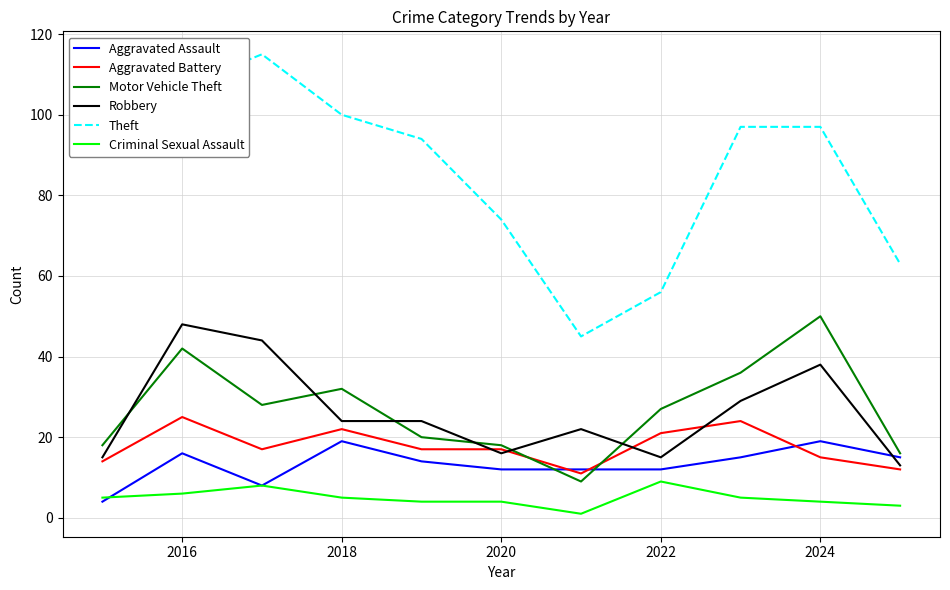

In Theft, how many points are lower than both neighbors (excluding endpoints)?

1